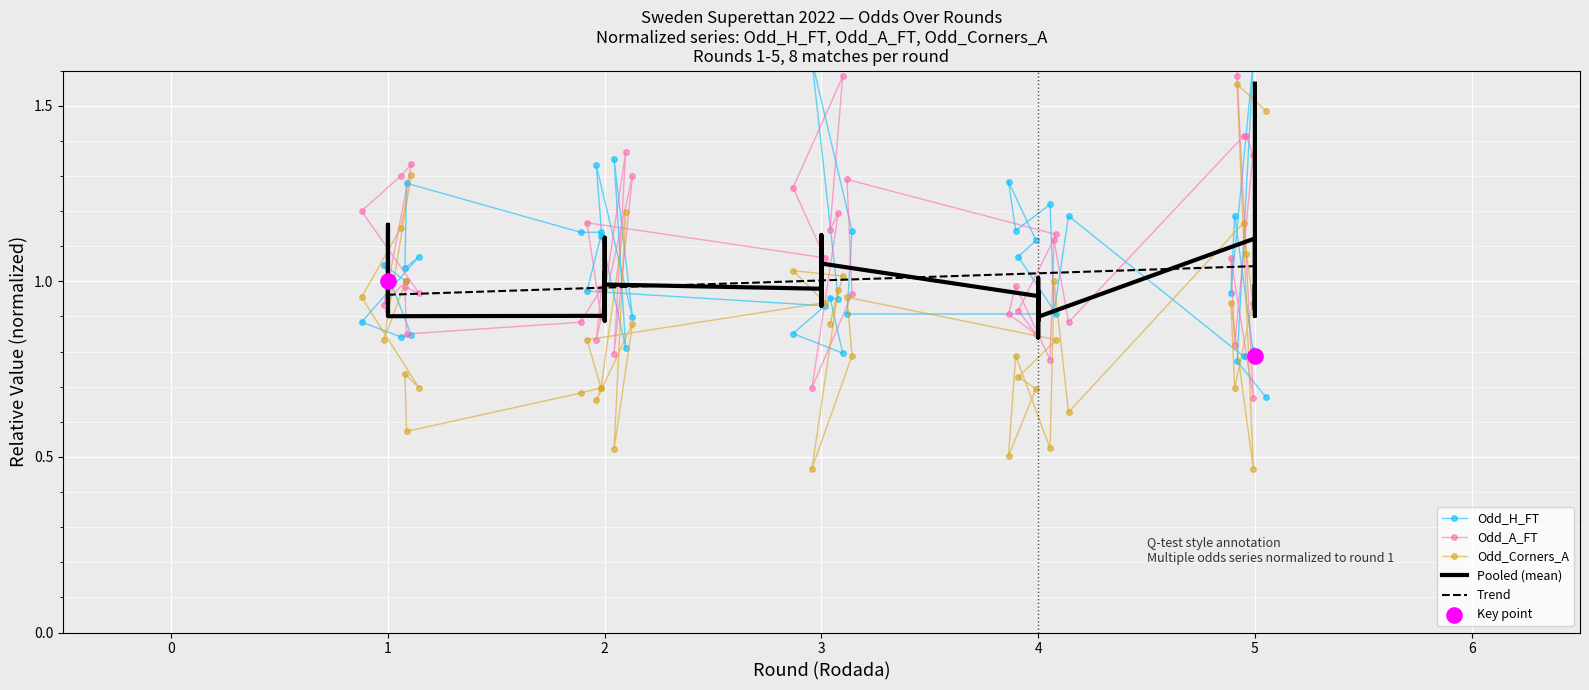

At how many categories does at least one series exceed 0?

40